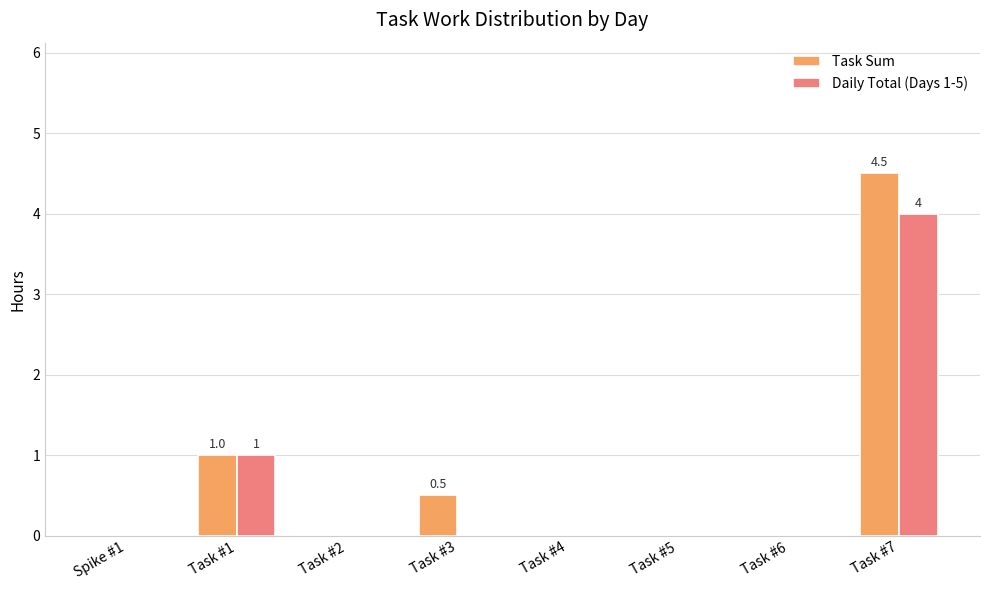

Reading left to right, extract all data points from this chart.

Task Sum: 0.0	1.0	0.0	0.5	0.0	0.0	0.0	4.5
Daily Total (Days 1-5): 0.0	1.0	0.0	0.0	0.0	0.0	0.0	4.0